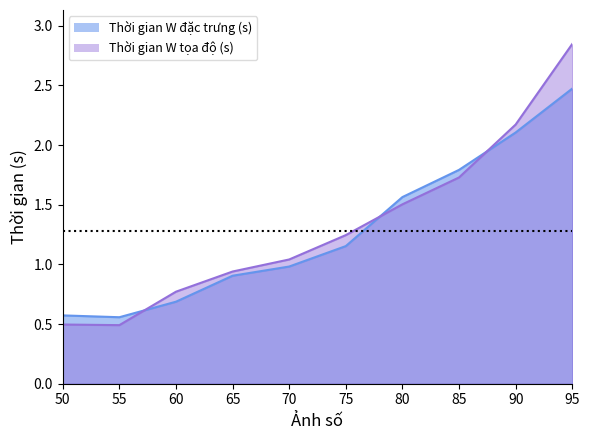

Between 50 and 70, which series saw the biggest shift?

Thời gian W tọa độ (s)